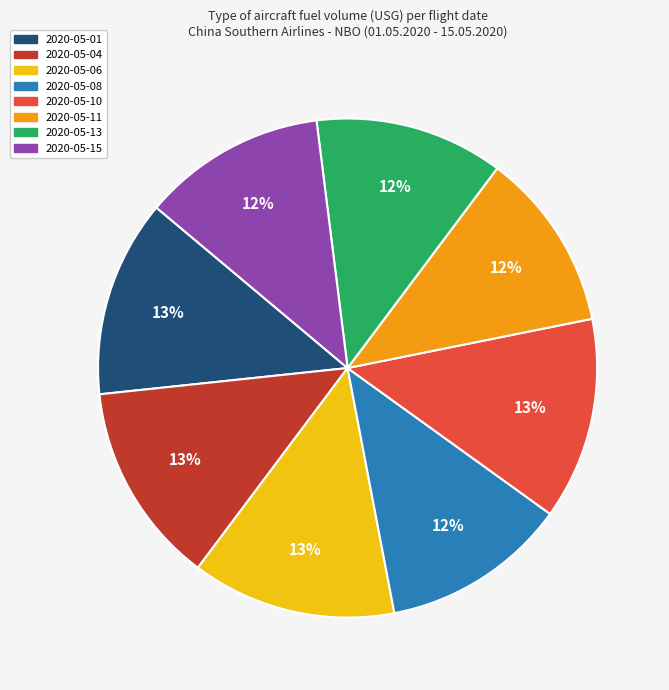

What percentage is the 2020-05-15 slice, to the nearest percent?

12%